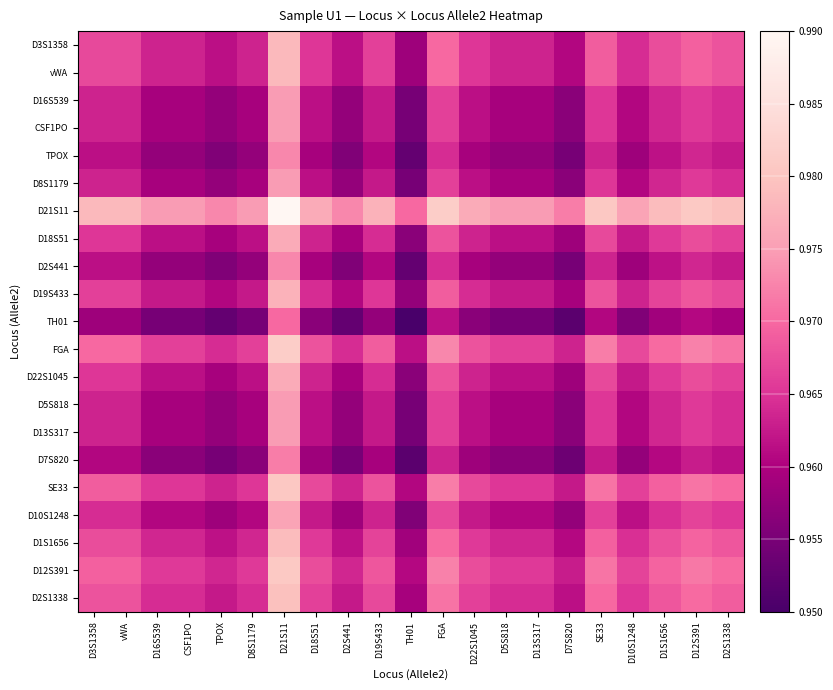

What is the minimum value shown in the chart?

0.9